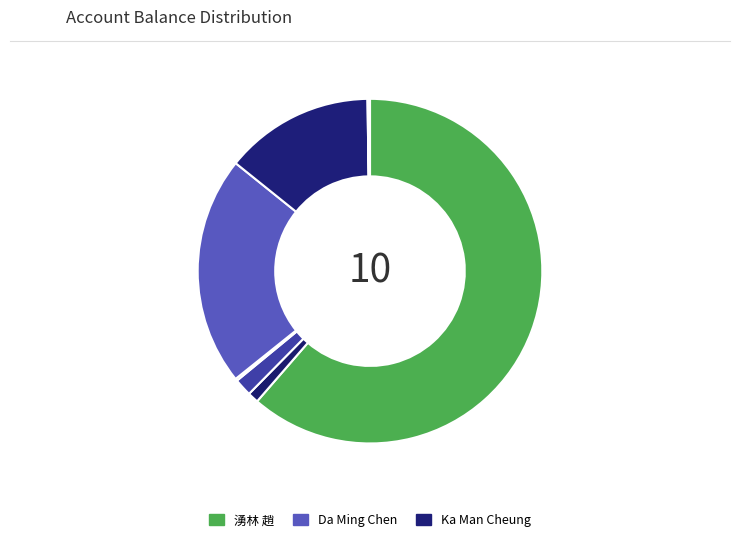

Which slice represents more than half of the pie?

湧林 趙